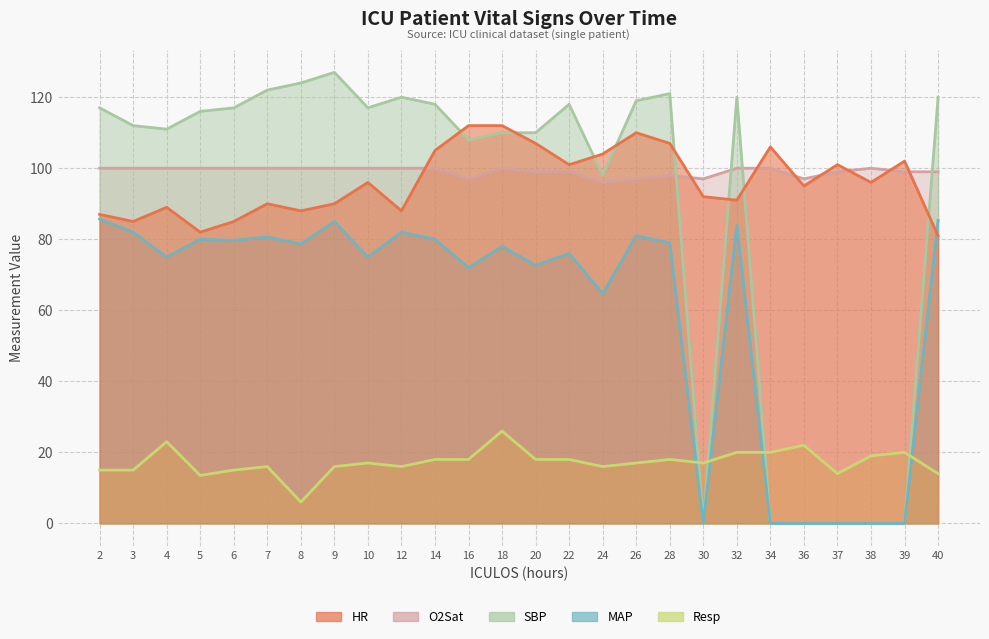

Which series has the largest range (max minus min)?

SBP